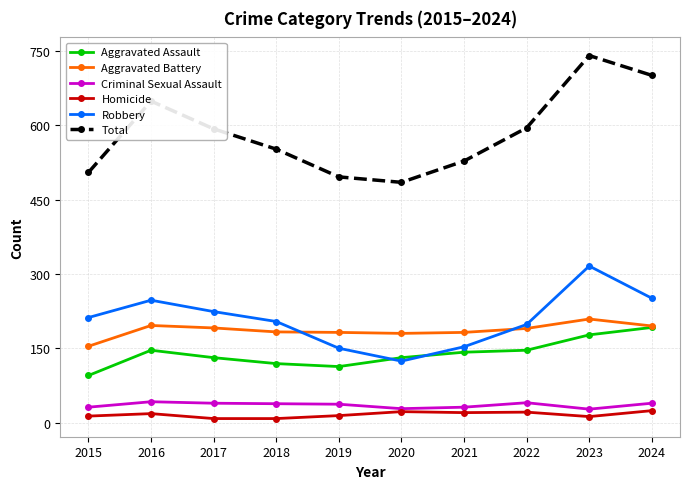

Is it true that Homicide equals 21 at 2022?

True